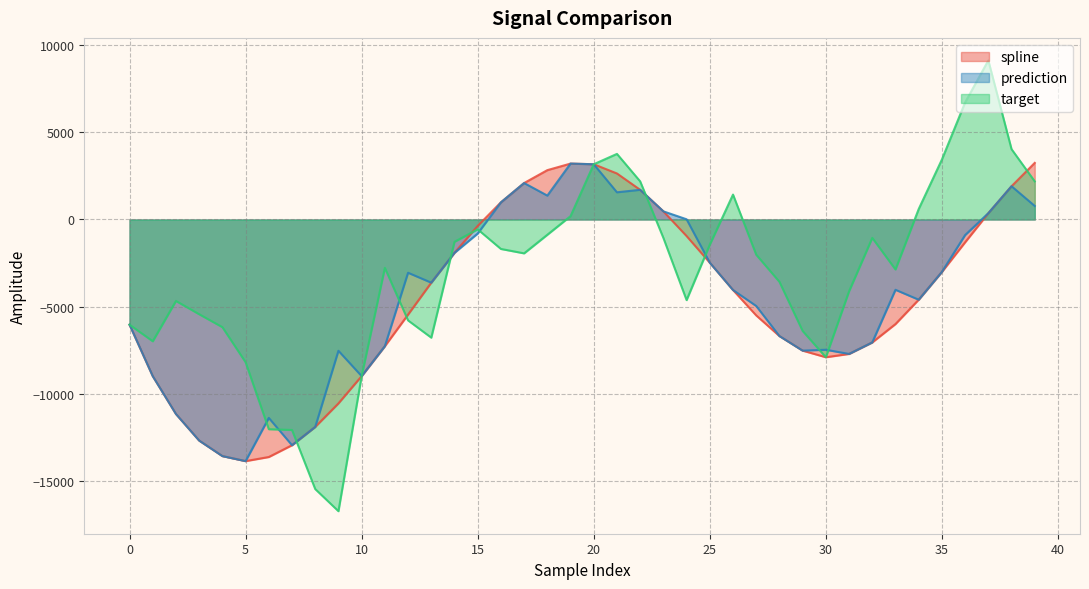

At which category is the sum across all series the highest?

37